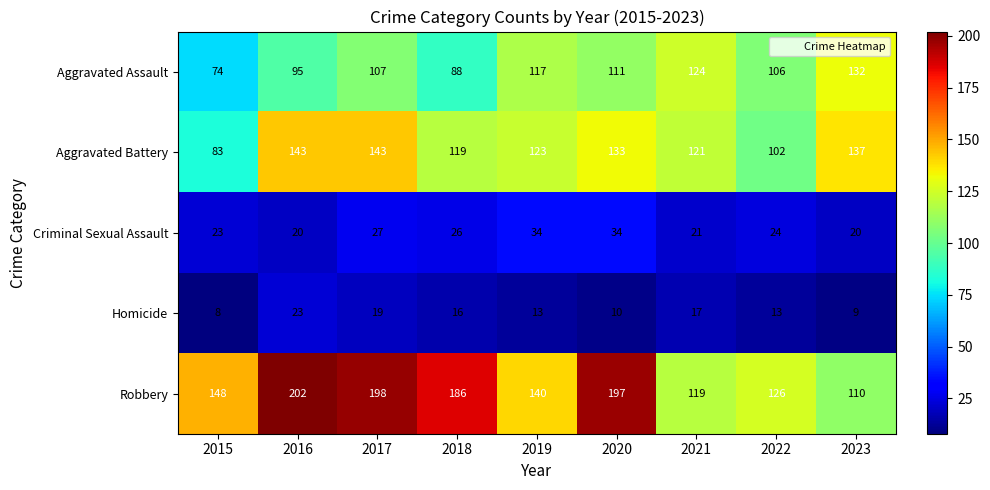

What is the spread (max minus min) of values at 2022?

113